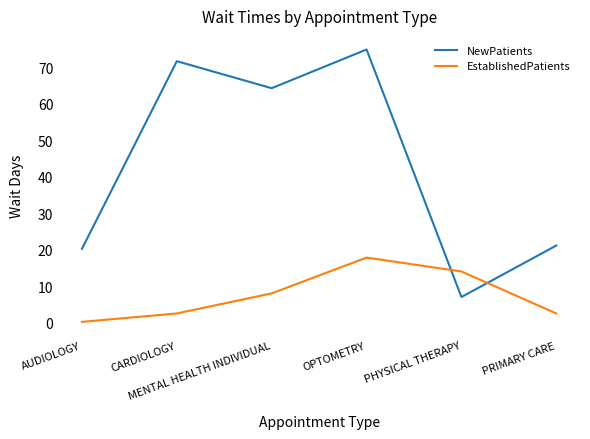

Which series has the widest spread of values?

NewPatients